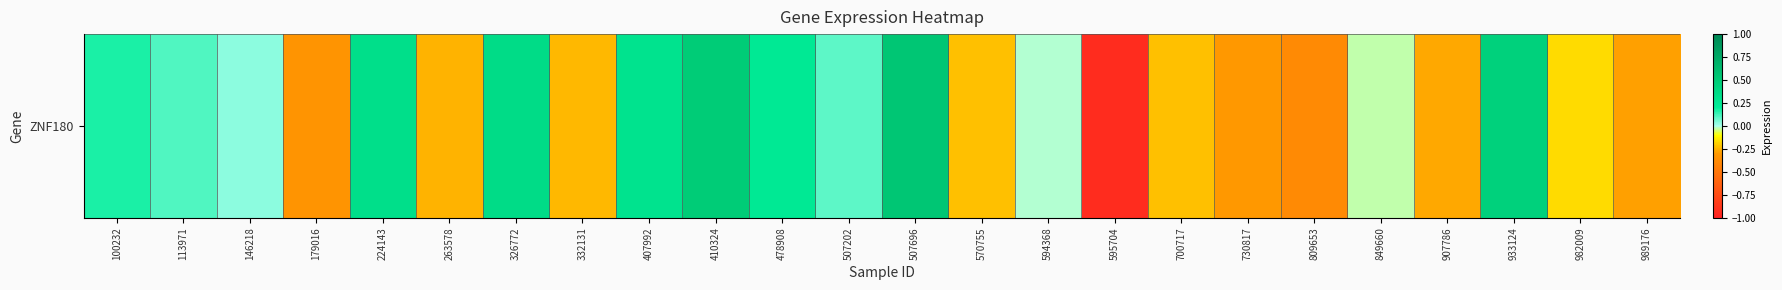

Which has a higher value, 809653 or 410324?

410324